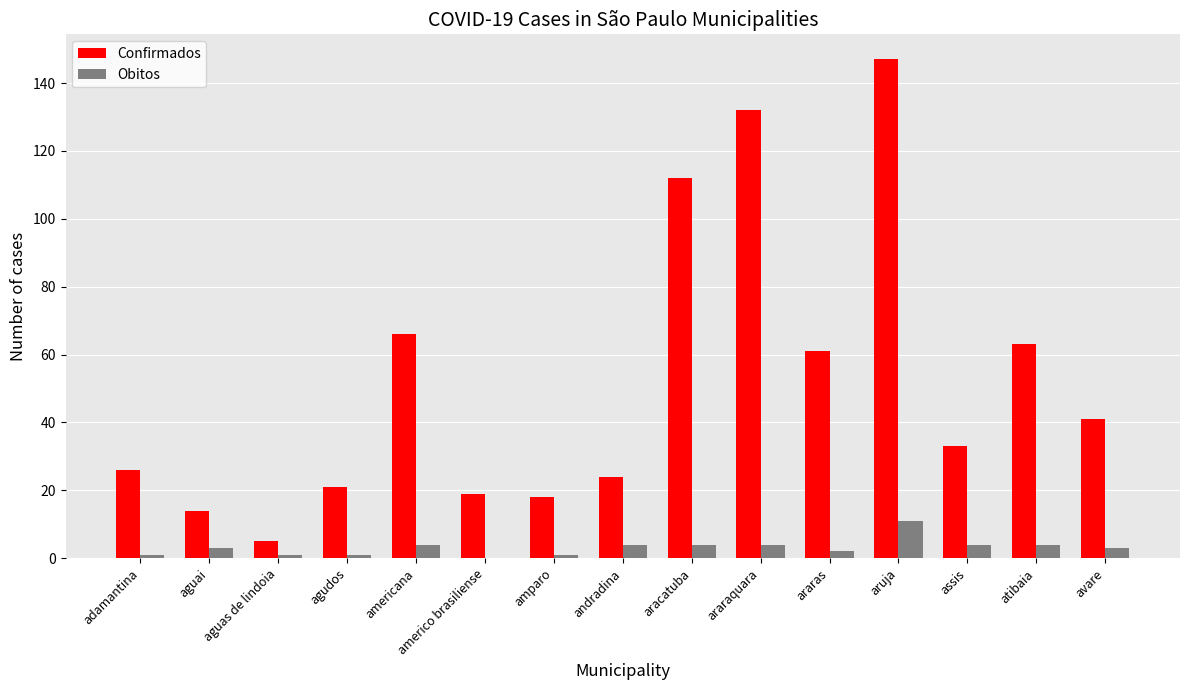

At which category is the sum across all series the highest?

aruja